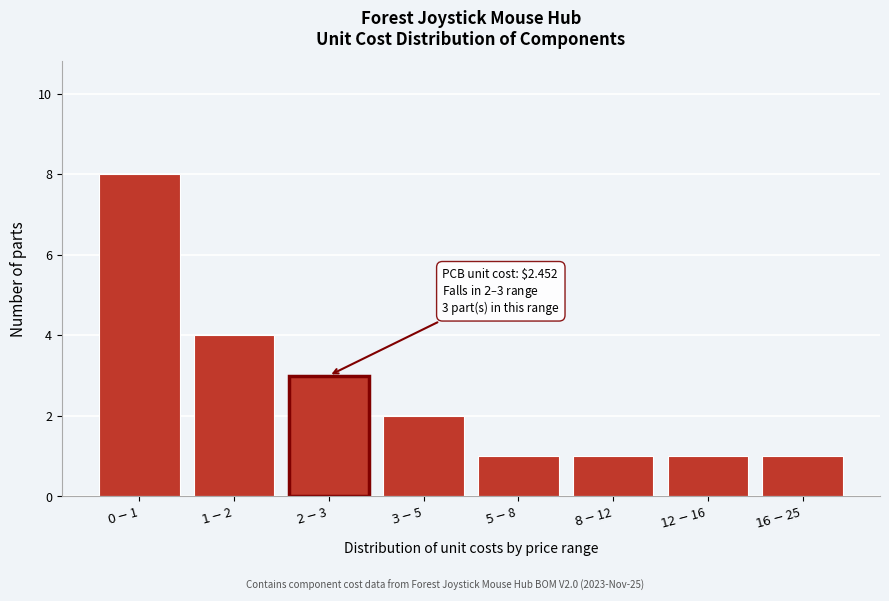

Reading left to right, list all the values displayed in this chart.

8	4	3	2	1	1	1	1